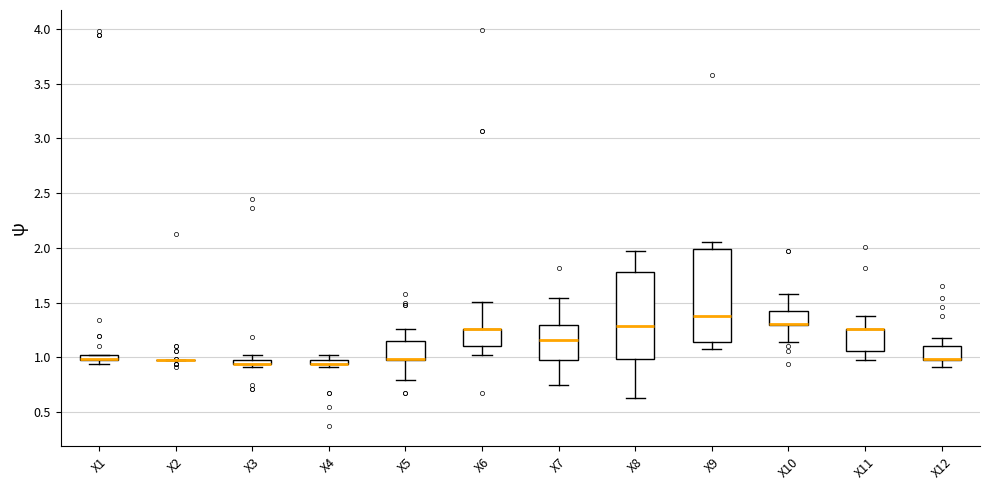

Where is the upper edge of the box for X1 on the y-axis? The values are not printed on the chart, so give them approximately, as read against the axis.

1.05